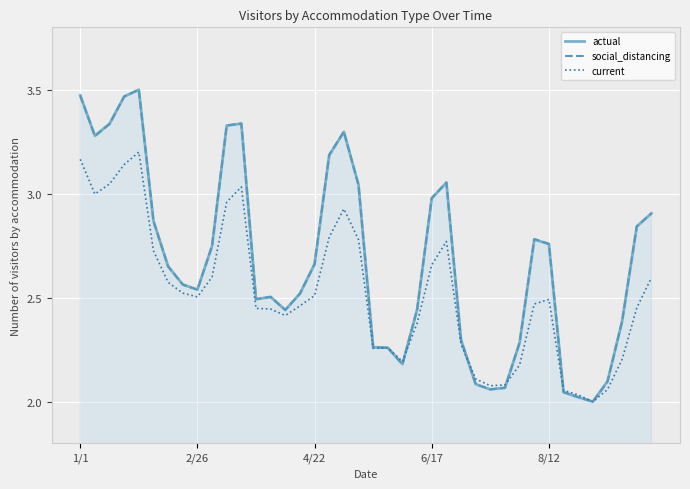

Rank the series by their maximum value, from highest to lowest.

actual, social_distancing, current